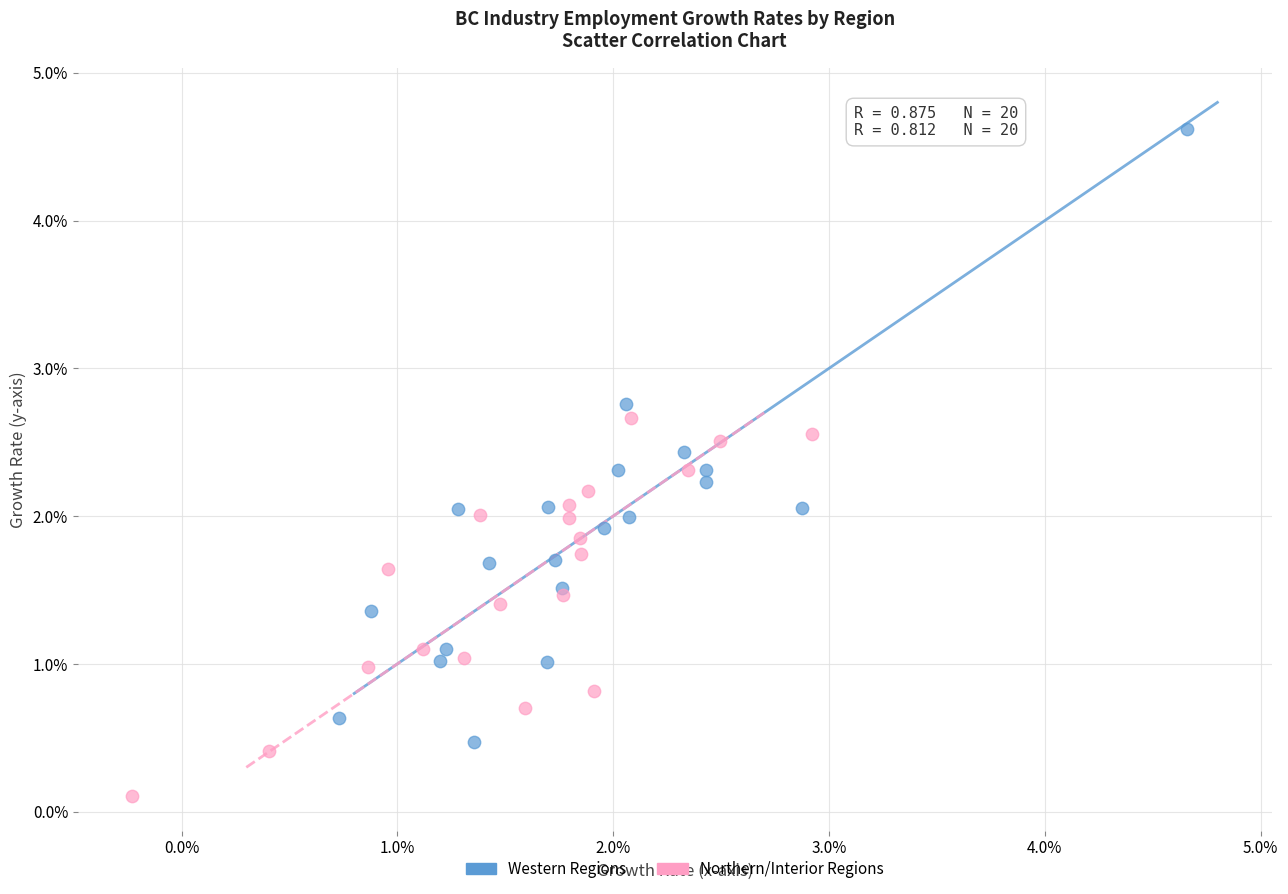

Which series has the widest spread of Y values?

Western Regions